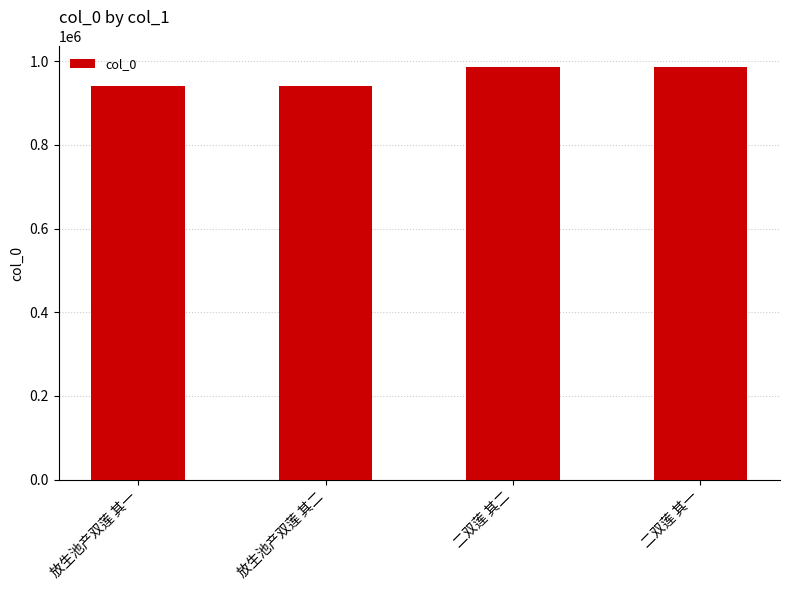

Is it true that the value at 二双莲 其一 is 985996?

True